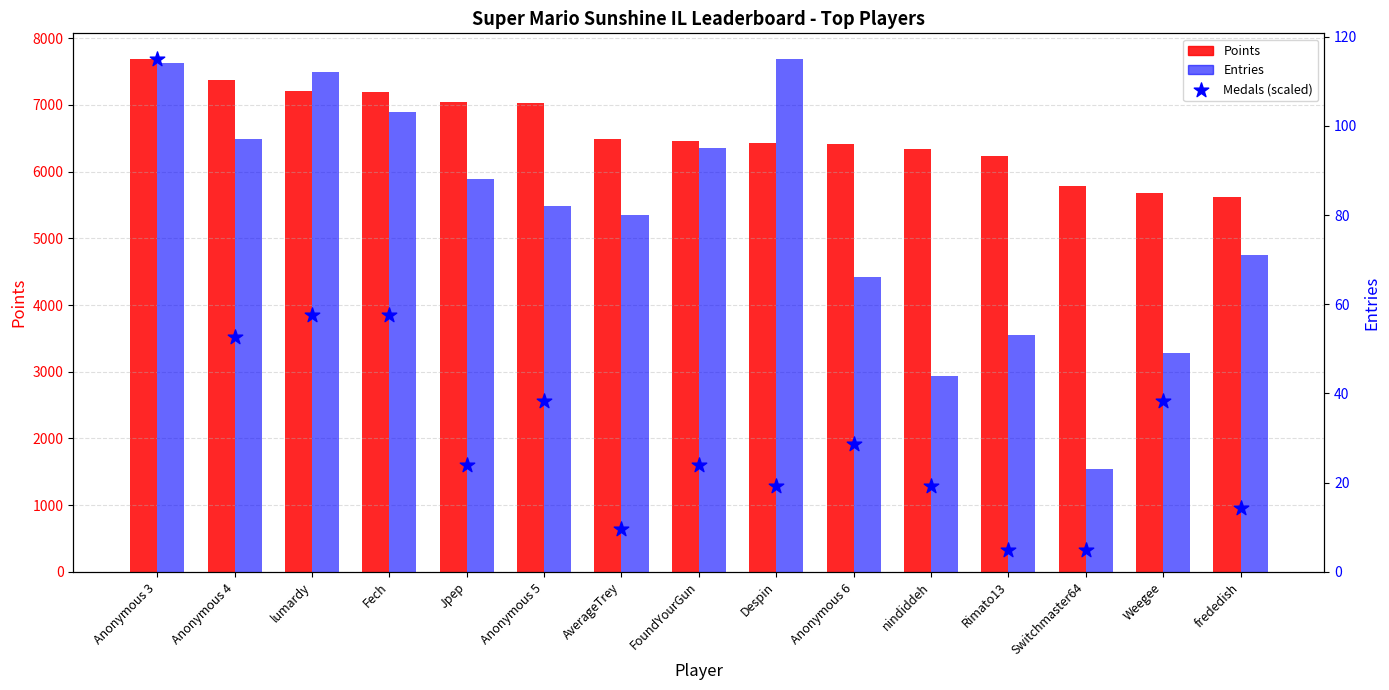

At which category is the sum across all series the highest?

Anonymous 3